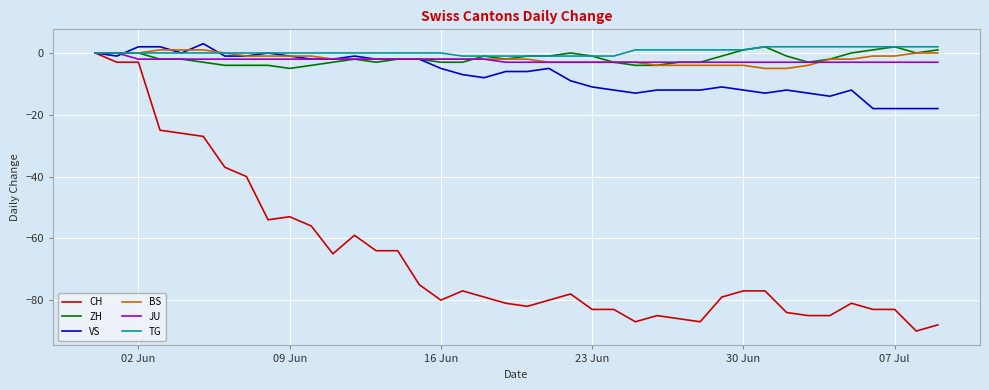

Which series has the widest spread of values?

CH